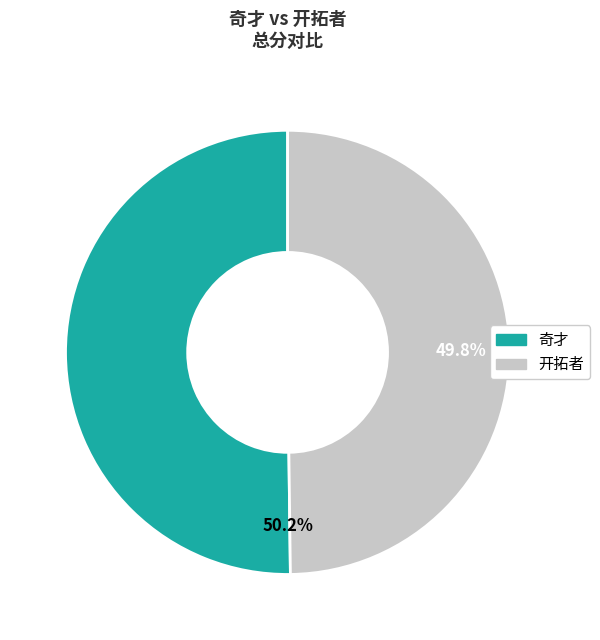

How many segments does this pie chart have?

2